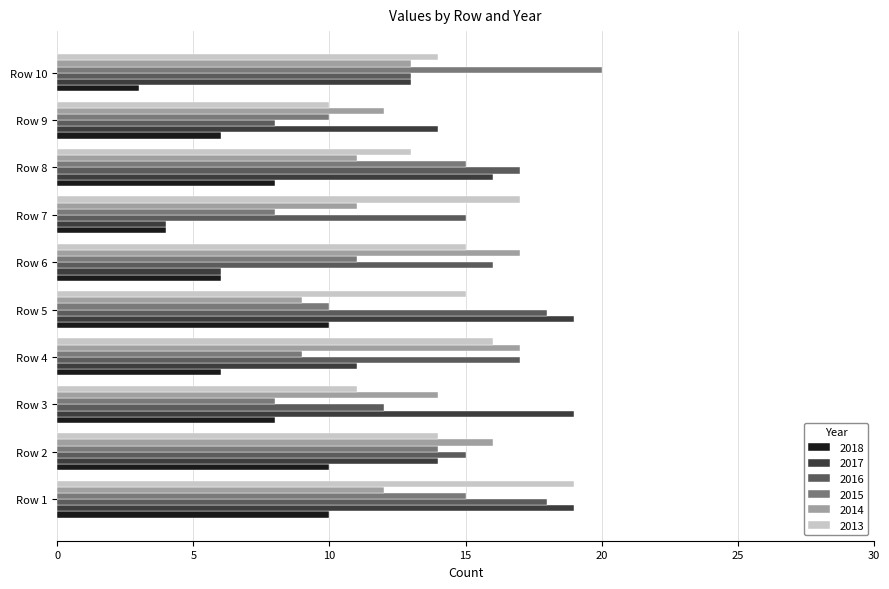

What is the difference between the highest and lowest values at Row 5?

10